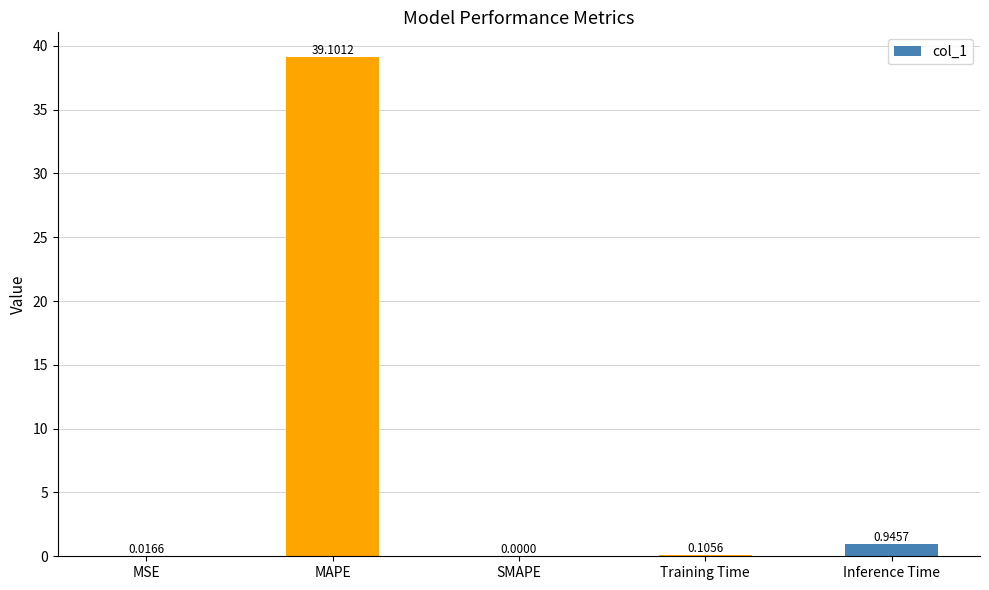

How many positive values are there?

4